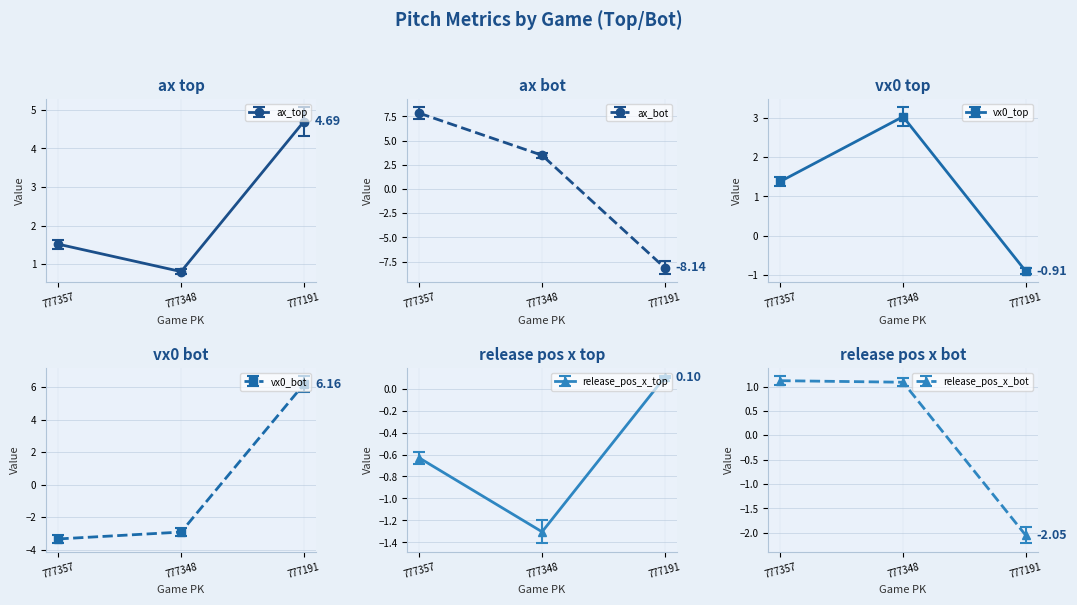

At which label does release_pos_x_bot reach its peak?

777357